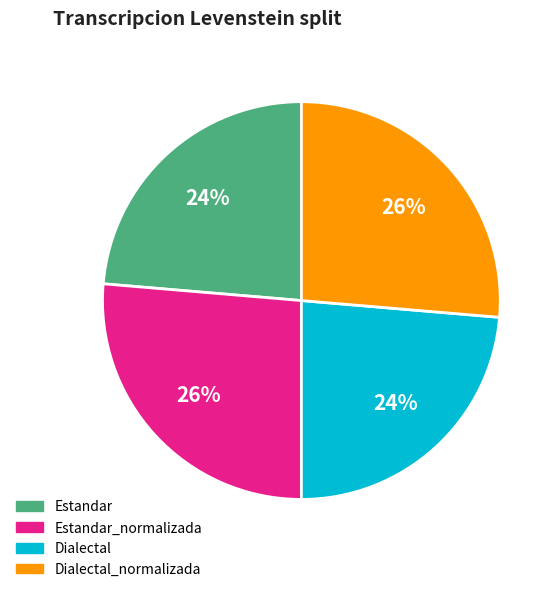

To the nearest percent, what portion does Dialectal_normalizada represent?

26%